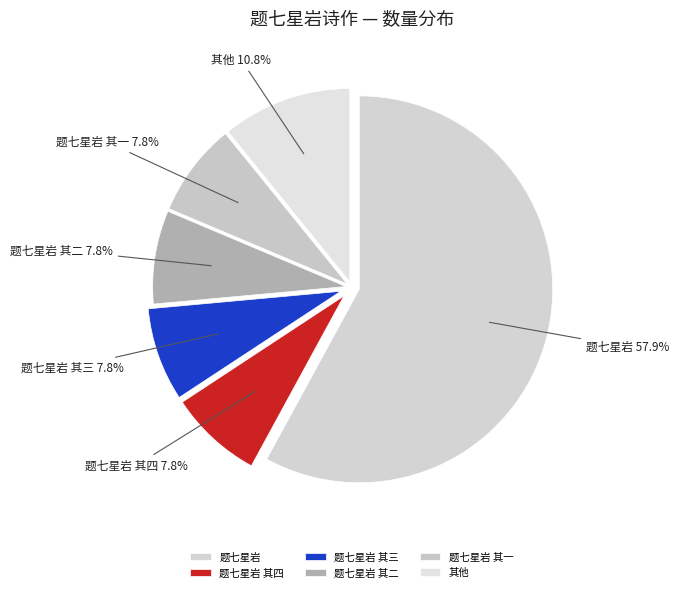

How many segments does this pie chart have?

6